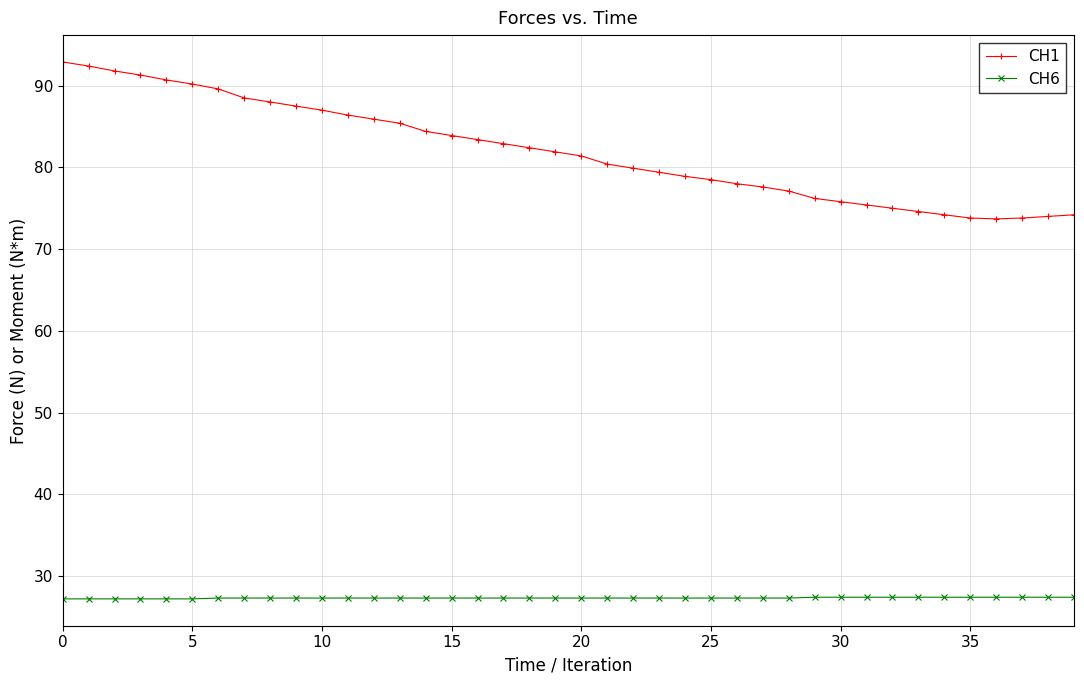

What are all the series names shown in the legend?

CH1, CH6